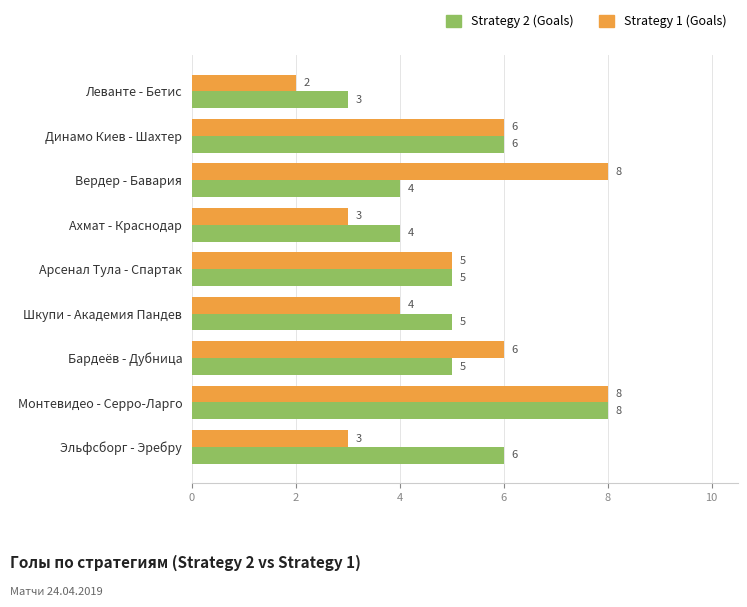

Which series changed the most between Вердер - Бавария and Бардеёв - Дубница?

Strategy 1 (Goals)